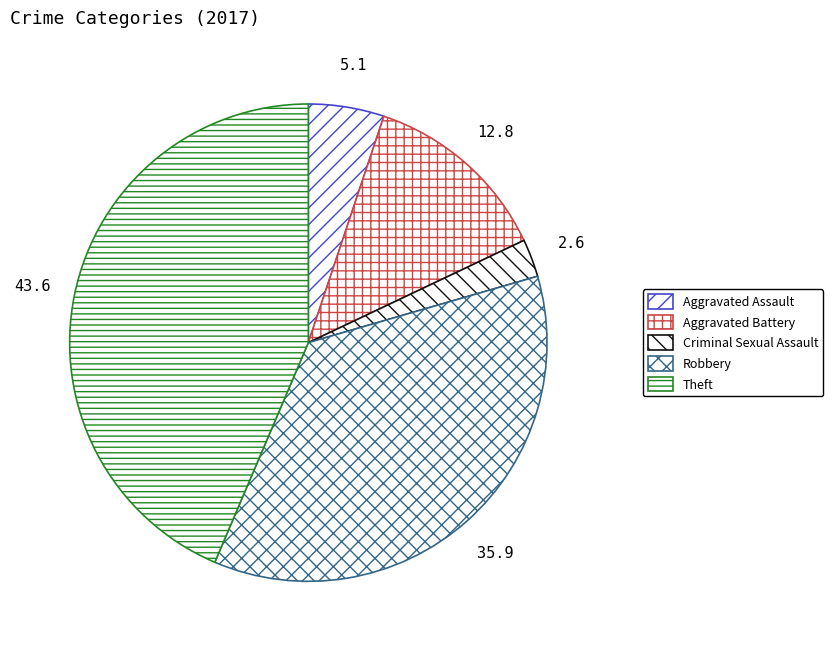

Combined, do Robbery and Aggravated Assault account for over 50%?

No